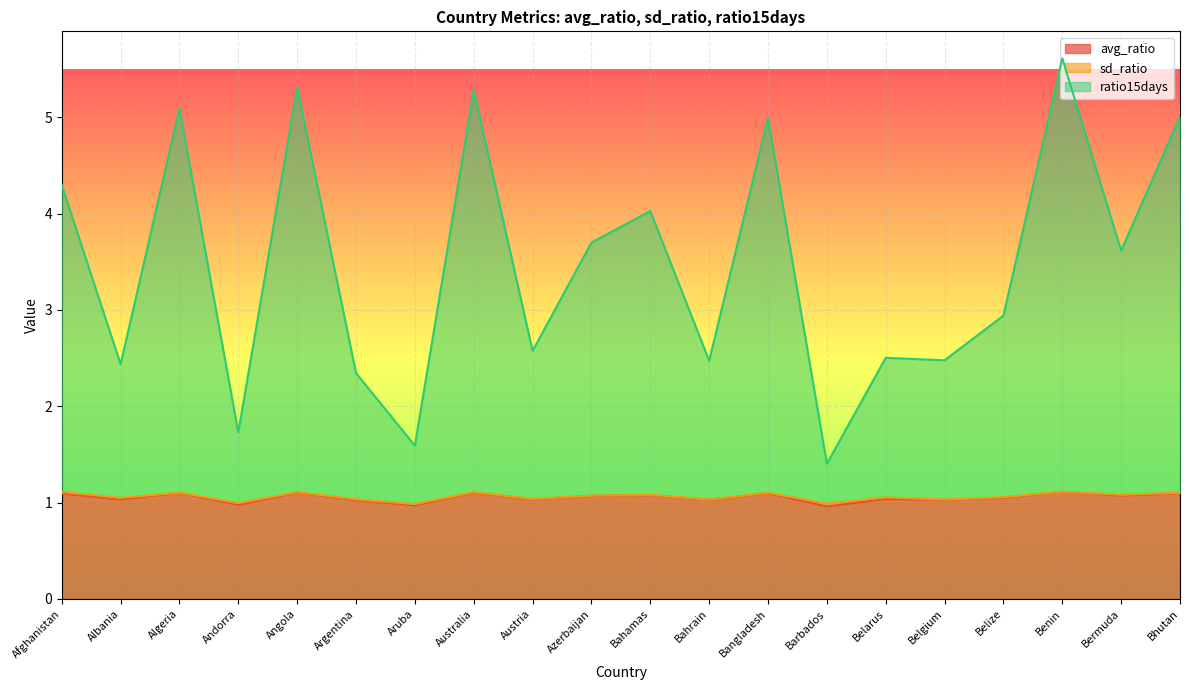

What is the label of the 10th point from the right?

Bahamas